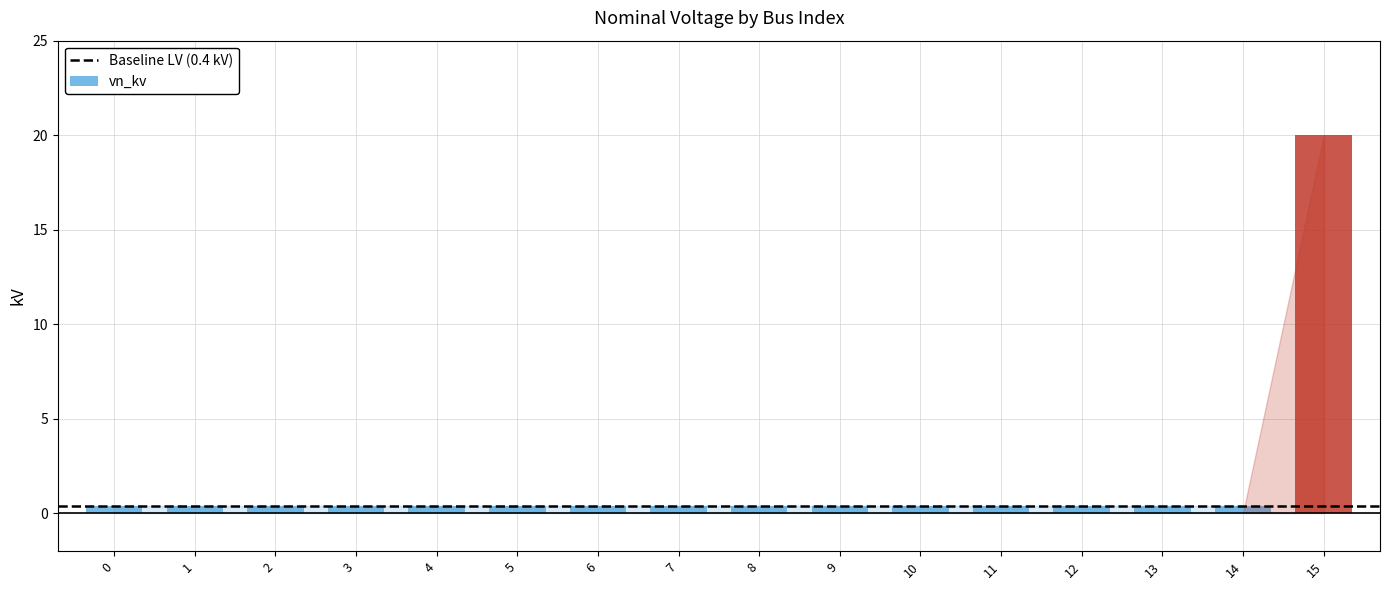

What is the maximum value shown in the chart?

20.0